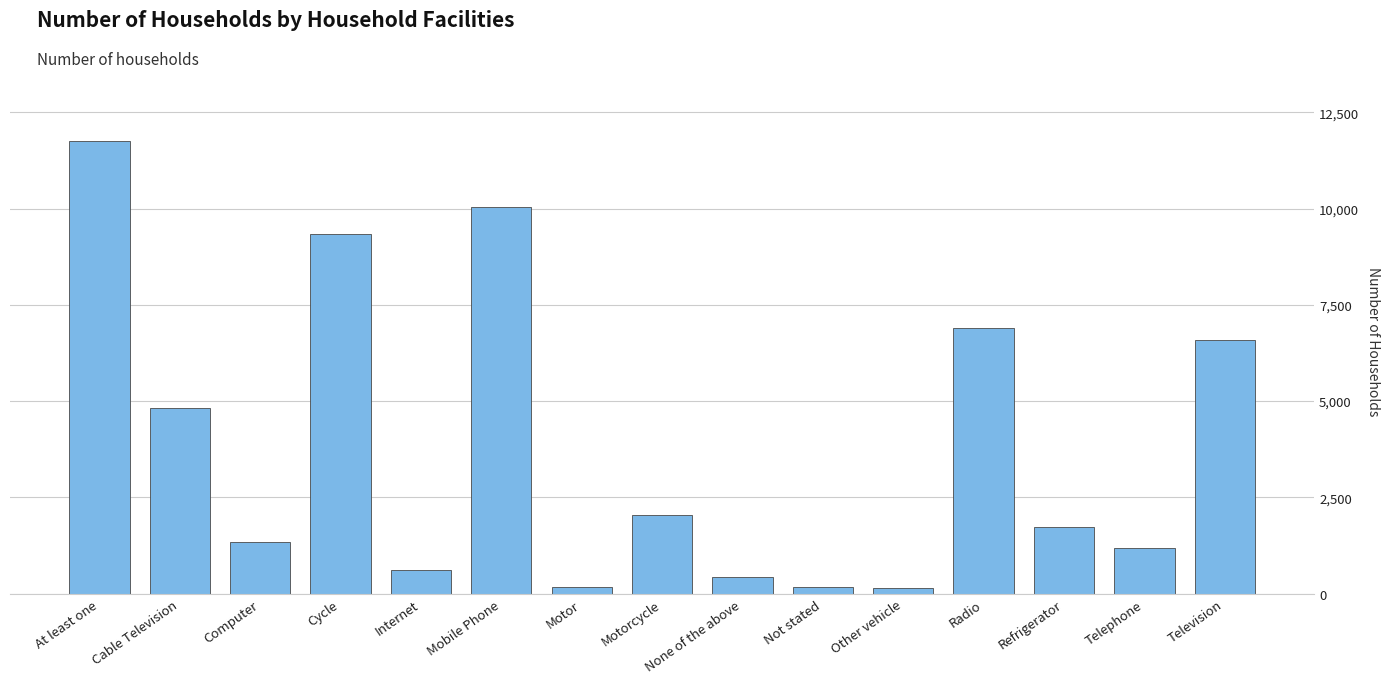

What is the difference between the second highest and second lowest values?

9894